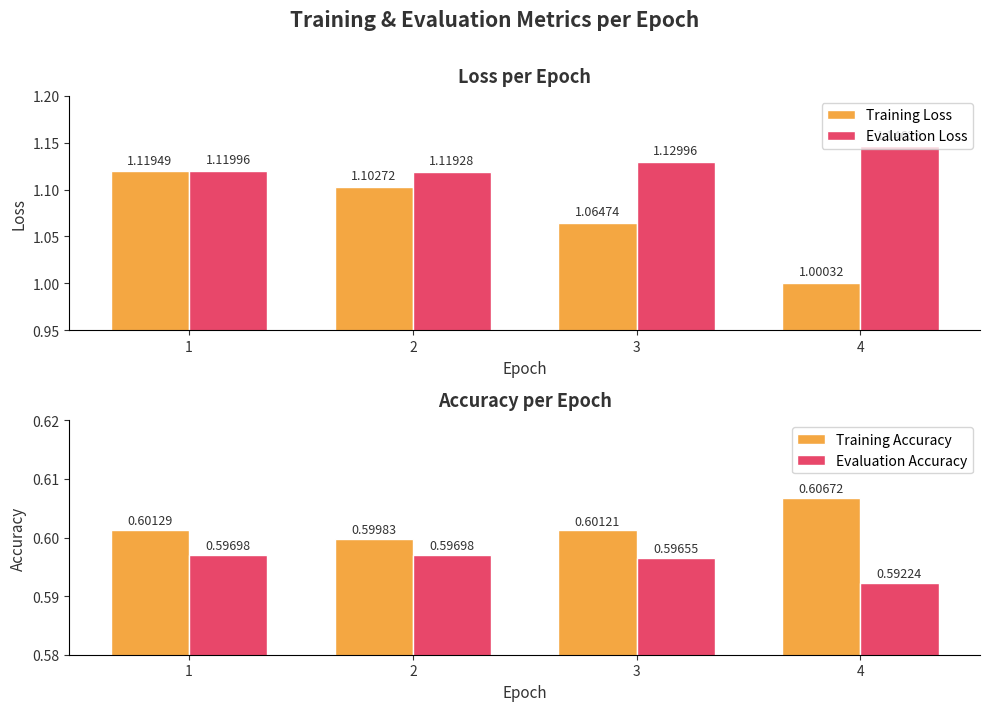

Which label corresponds to the smallest value in the chart?

4